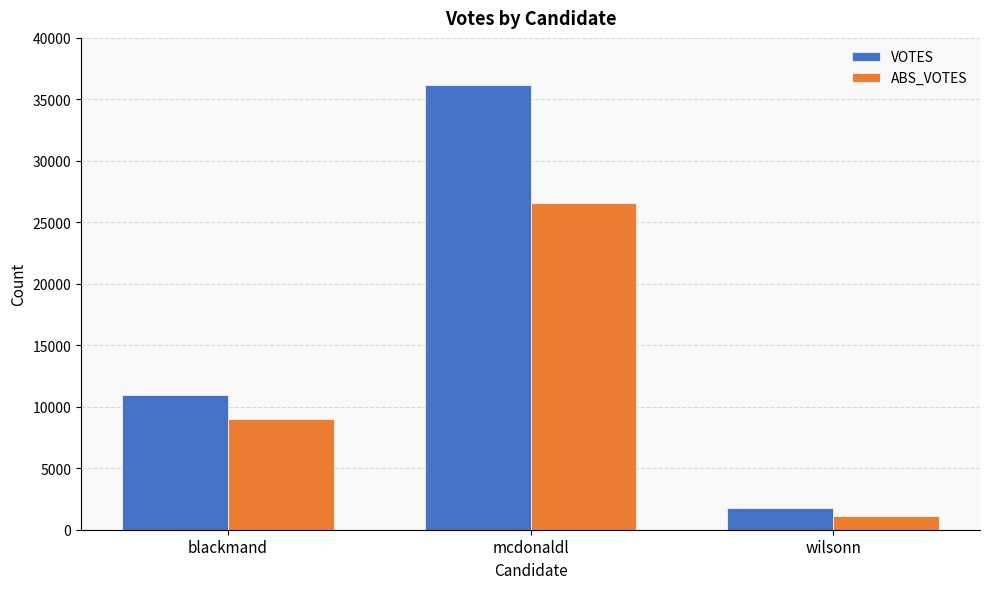

What is the sum of all VOTES values?

48899